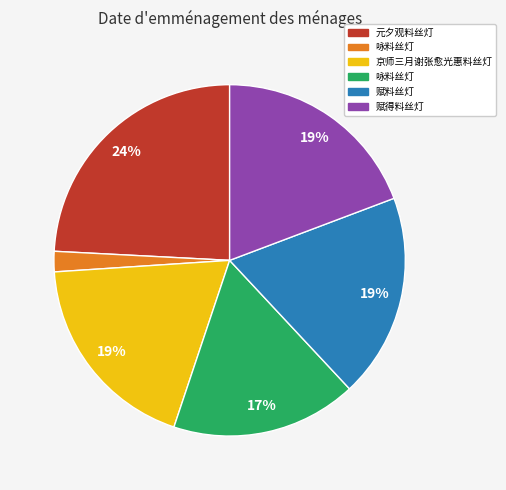

How many slices are in this pie chart?

6